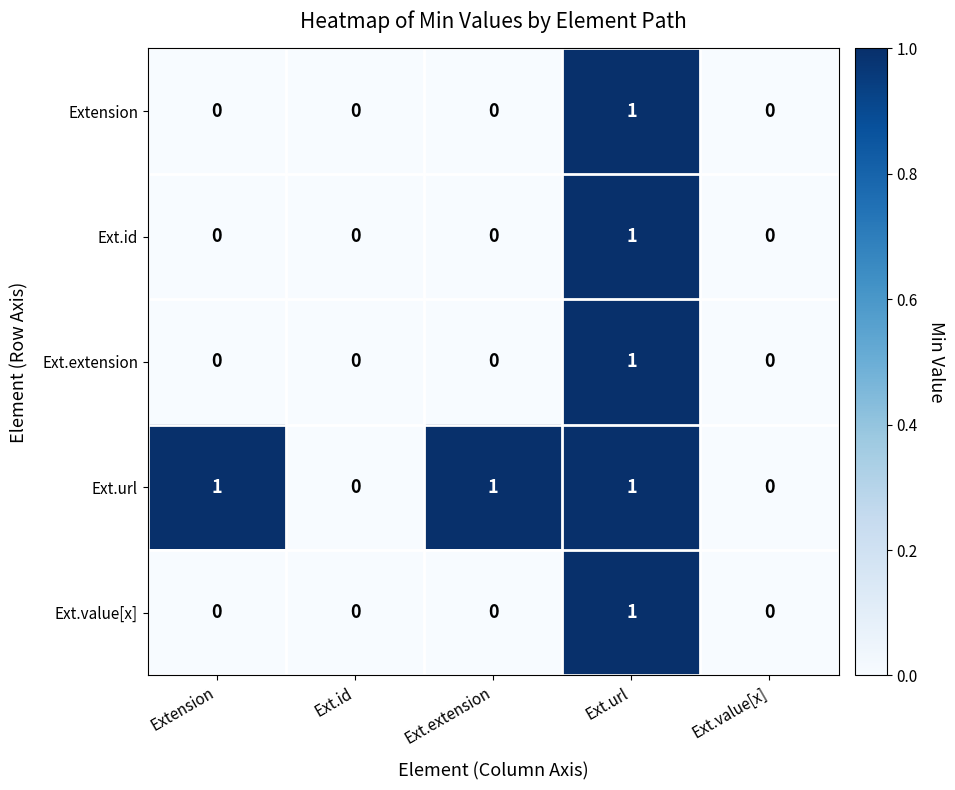

Count the Extension values in the range 0 to 1.

5